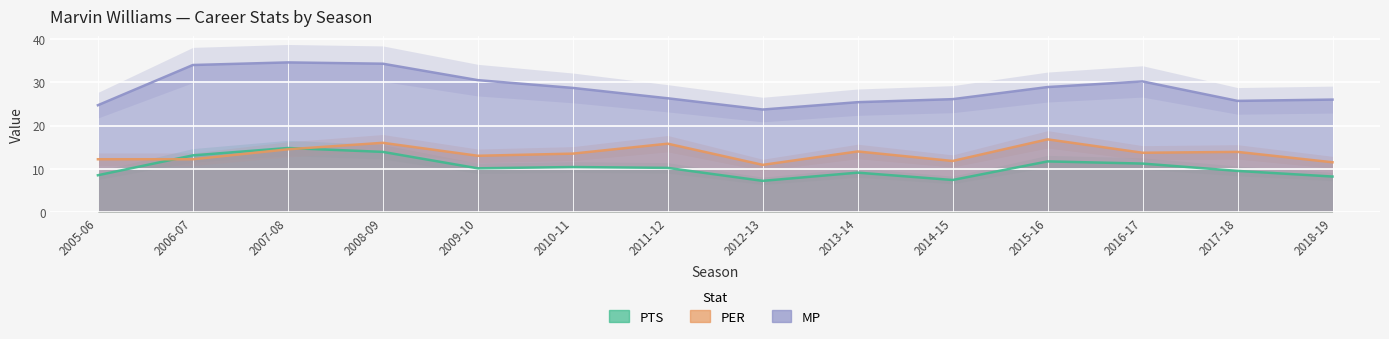

Rank the series at 2012-13 from lowest to highest value.

PTS, PER, MP